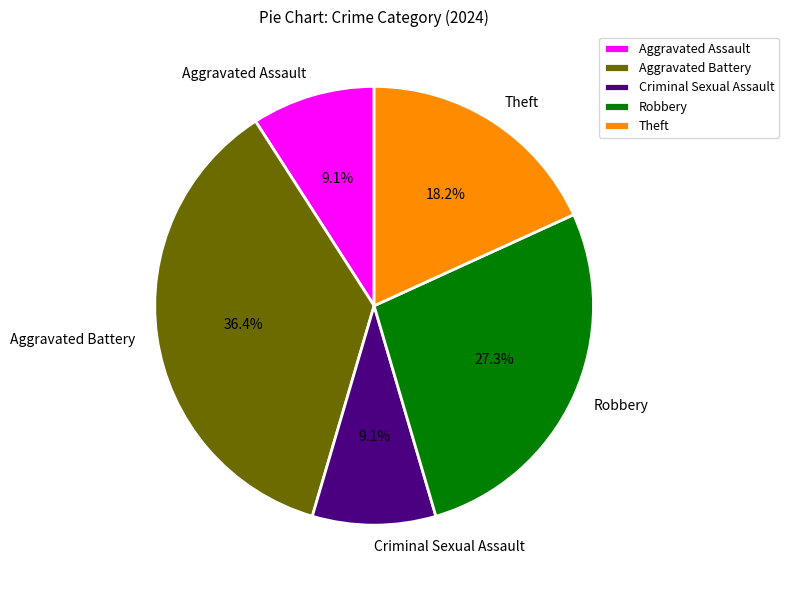

How many slices are in this pie chart?

5